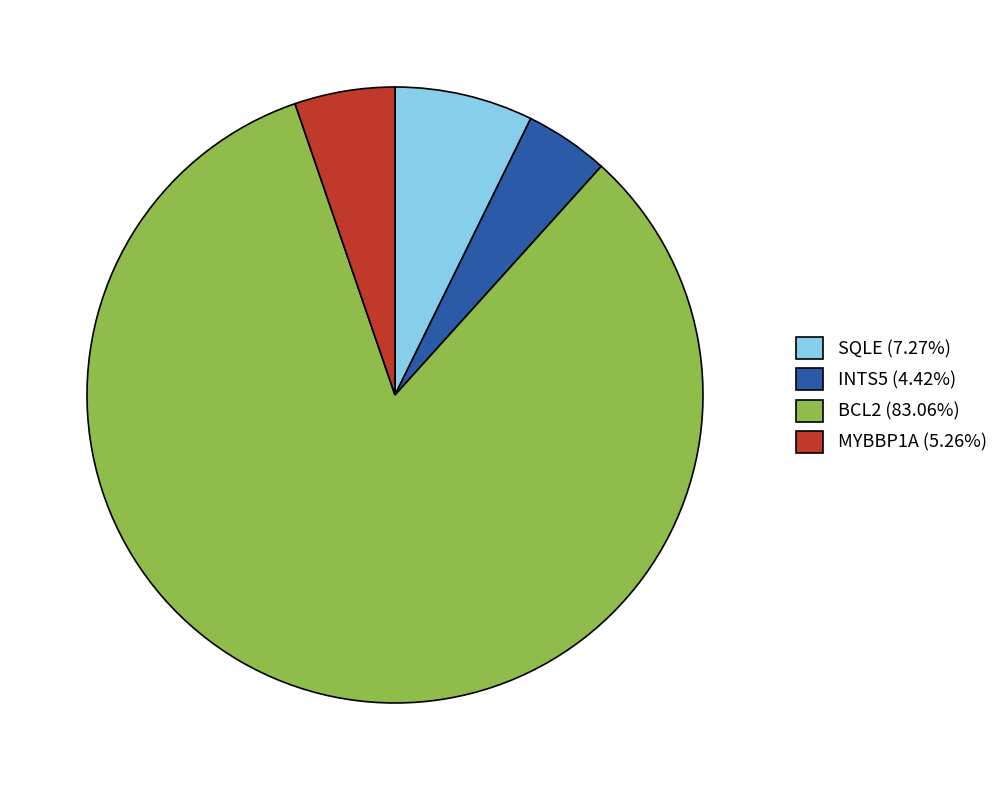

Rank the categories by value from lowest to highest.

INTS5, MYBBP1A, SQLE, BCL2